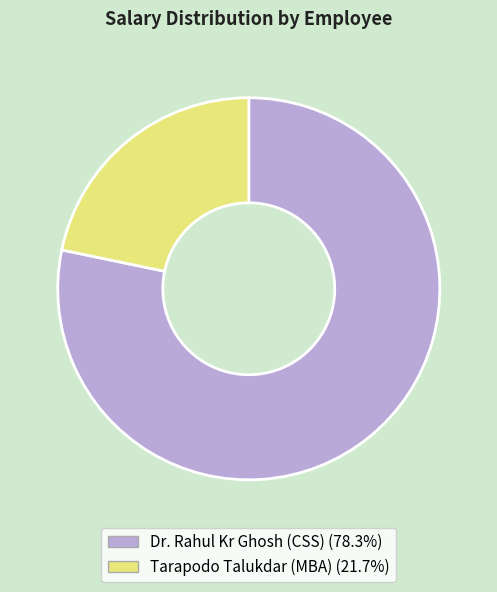

Which has a higher value, Tarapodo Talukdar (MBA) or Dr. Rahul Kr Ghosh (CSS)?

Dr. Rahul Kr Ghosh (CSS)